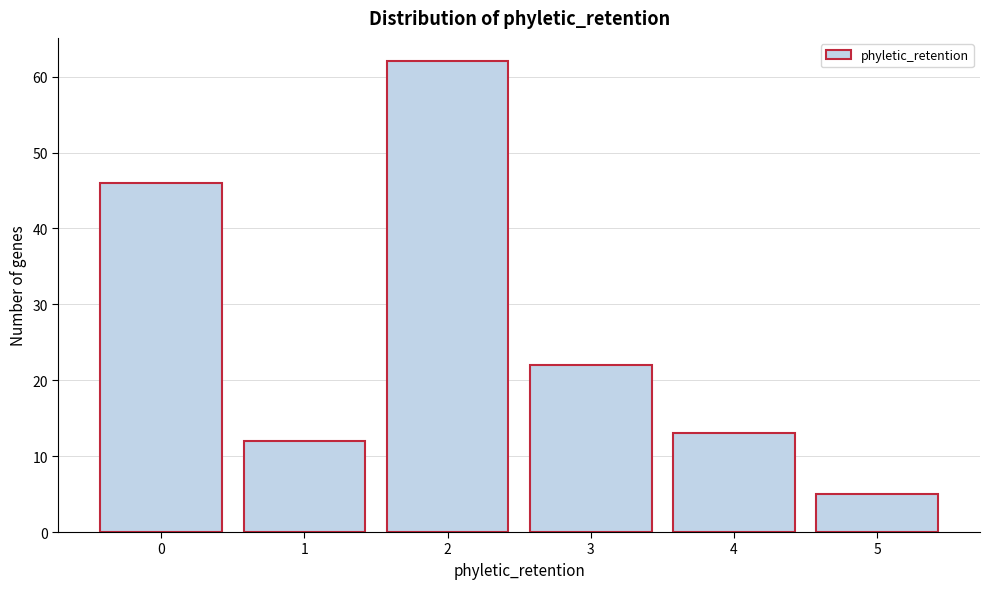

Reading right to left, list all the values displayed in this chart.

5=5	4=13	3=22	2=62	1=12	0=46